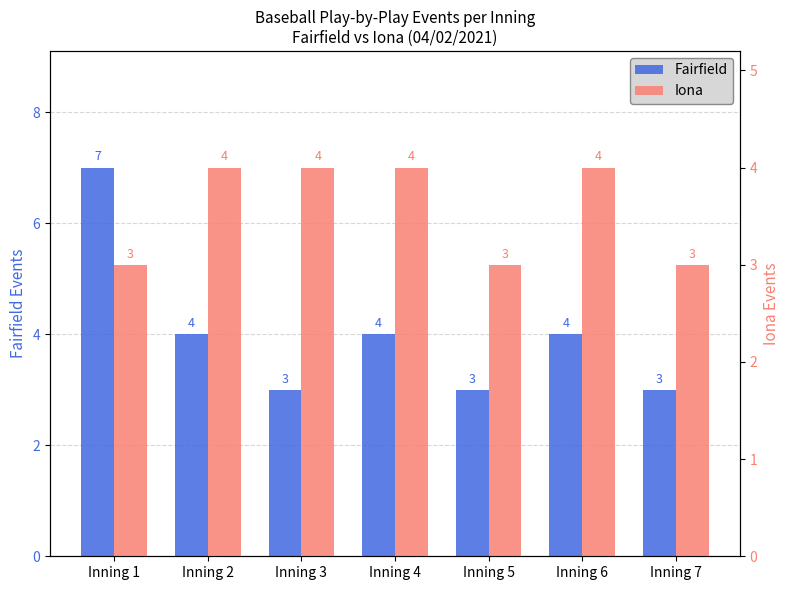

Which series has the widest spread of values?

Fairfield